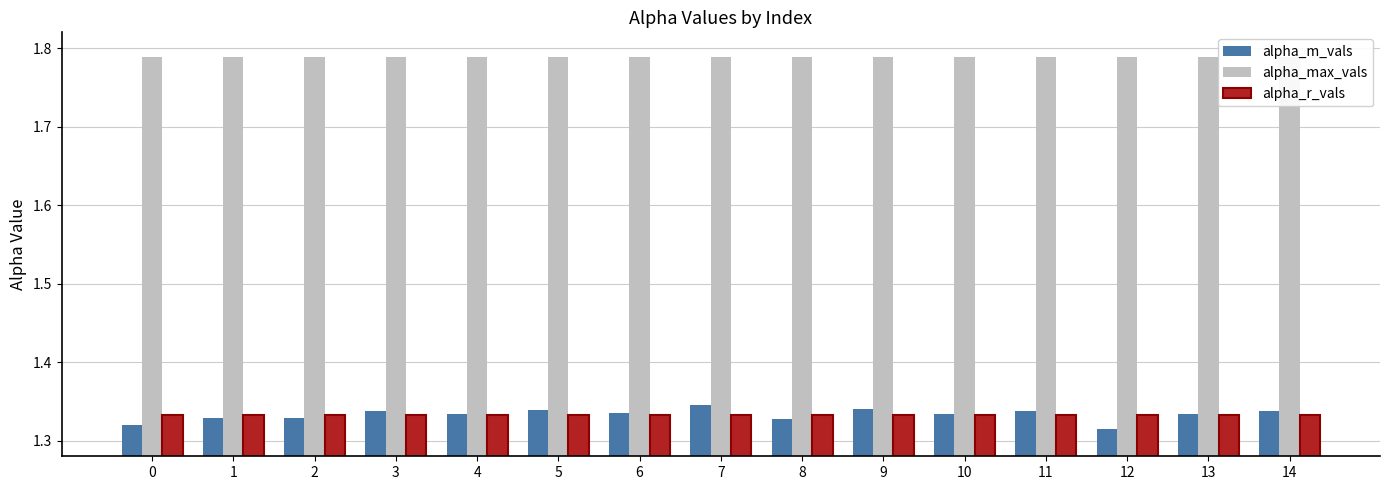

Reading left to right, transcribe all the data shown in this chart.

alpha_m_vals: 0=1.3	1=1.3	2=1.3	3=1.3	4=1.3	5=1.3	6=1.3	7=1.3	8=1.3	9=1.3	10=1.3	11=1.3	12=1.3	13=1.3	14=1.3
alpha_max_vals: 0=1.8	1=1.8	2=1.8	3=1.8	4=1.8	5=1.8	6=1.8	7=1.8	8=1.8	9=1.8	10=1.8	11=1.8	12=1.8	13=1.8	14=1.8
alpha_r_vals: 0=1.3	1=1.3	2=1.3	3=1.3	4=1.3	5=1.3	6=1.3	7=1.3	8=1.3	9=1.3	10=1.3	11=1.3	12=1.3	13=1.3	14=1.3